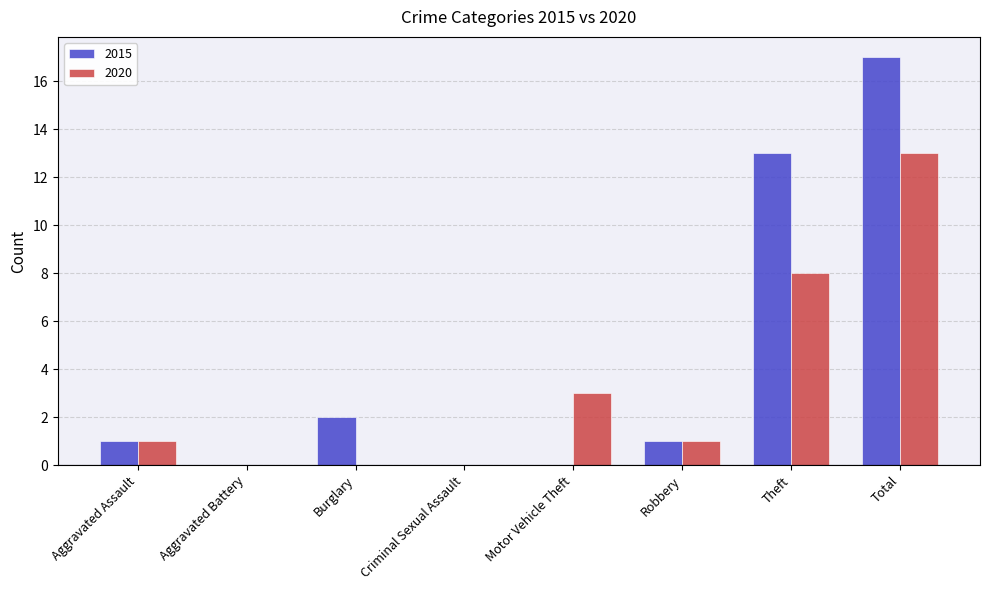

What is the greatest value displayed?

17